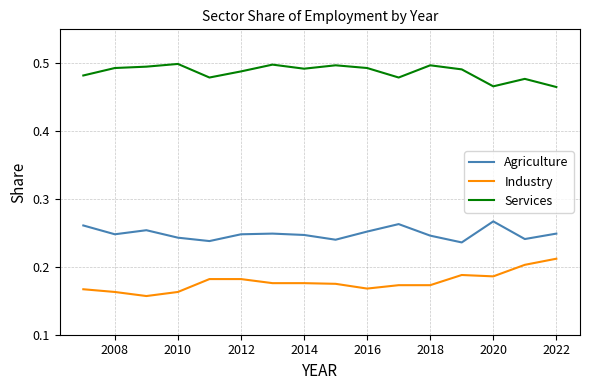

How many distinct data groups are displayed?

3